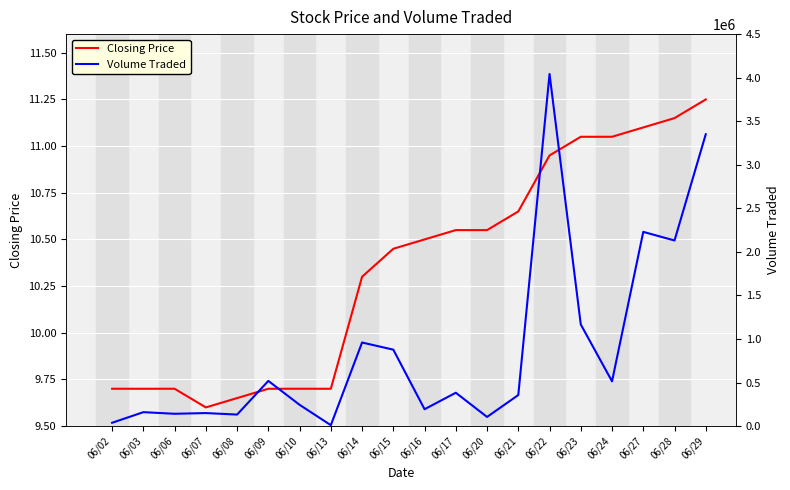

At which category is the sum across all series the highest?

06/22